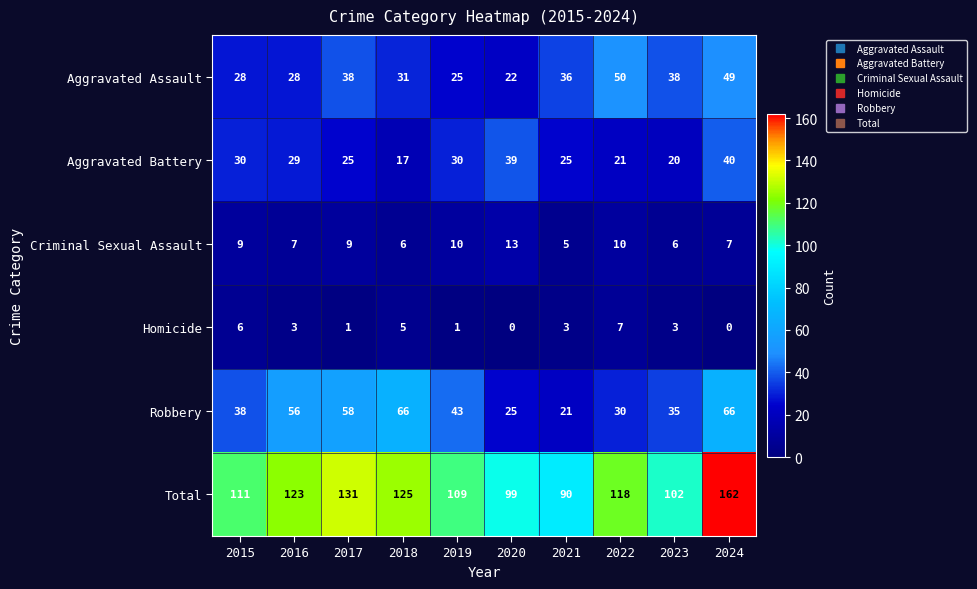

What is the highest value of the Aggravated Battery series?

40